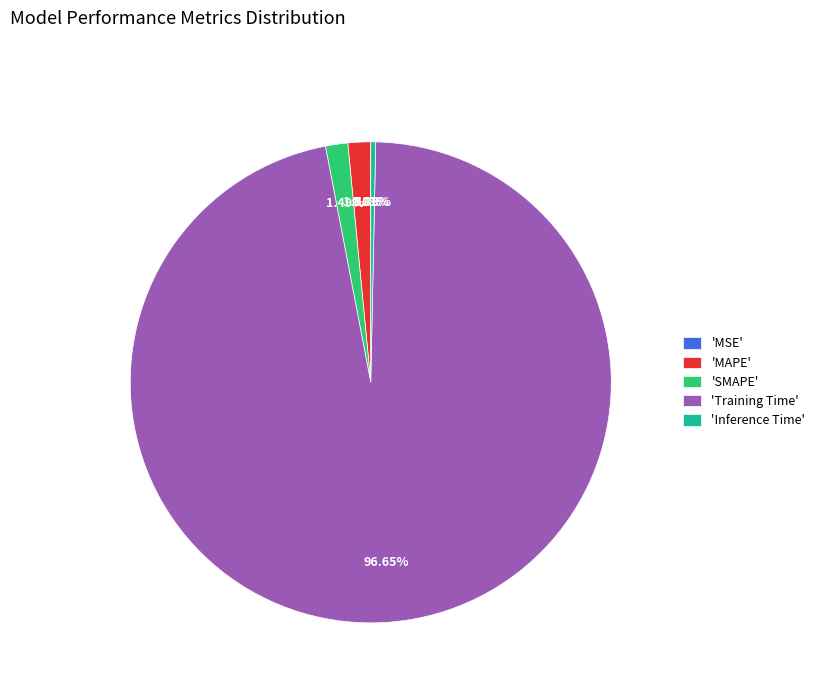

Is there a majority slice in this chart?

Yes